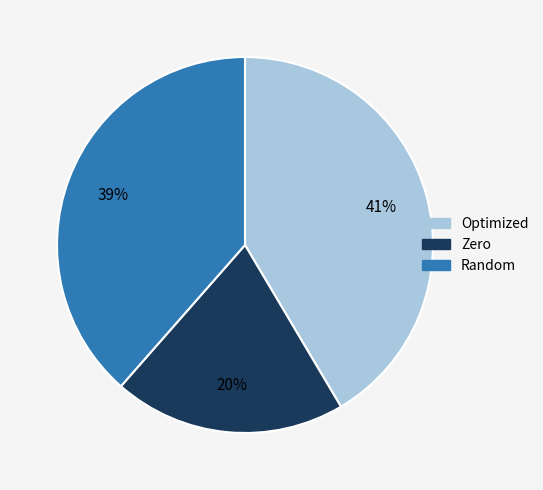

What is the largest slice in the pie chart?

Optimized